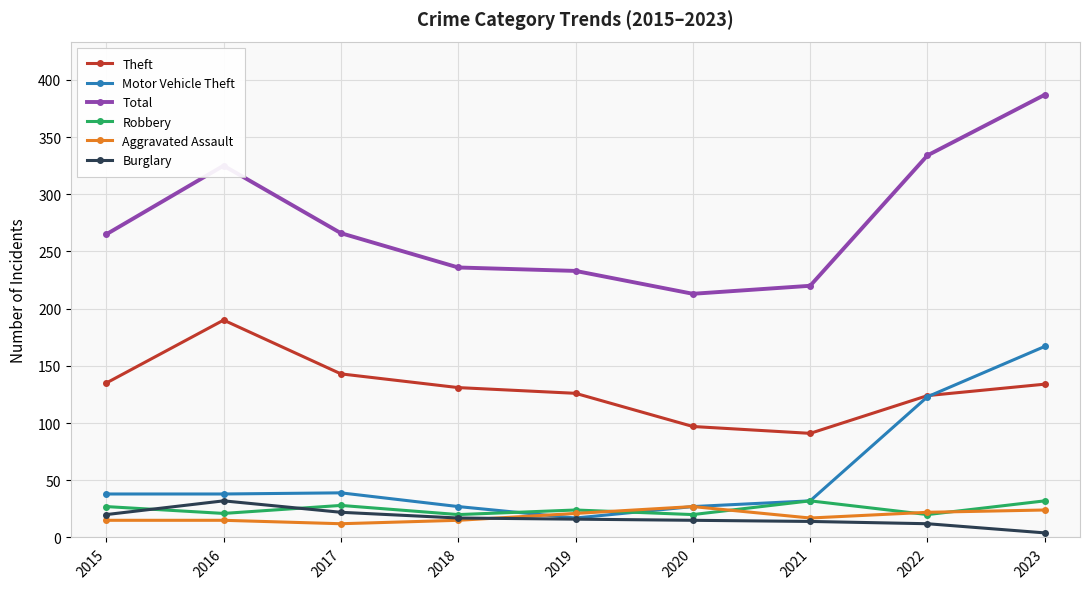

What is the lowest value of the Robbery series?

20